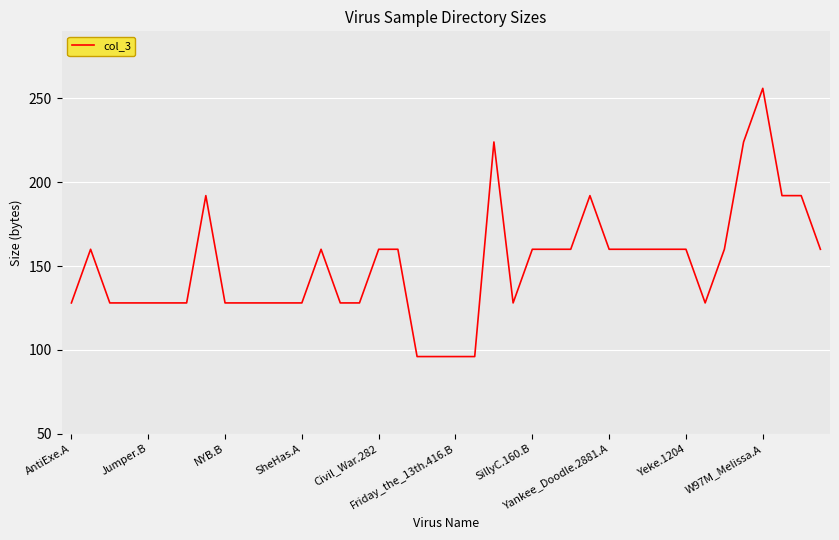

How many lines are shown in the chart?

1